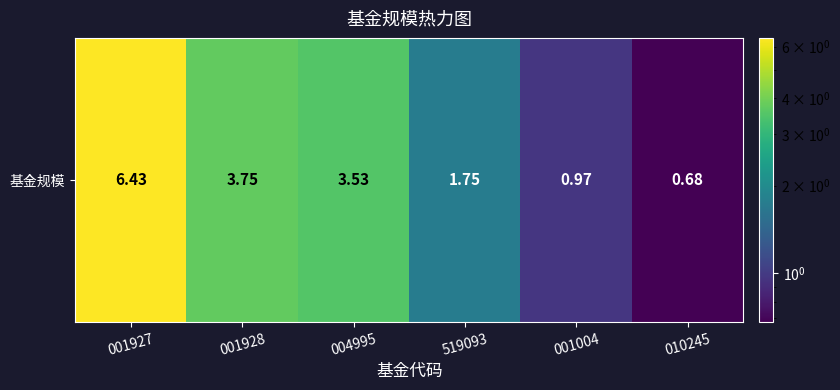

At which category does the chart reach its peak across all series?

001927